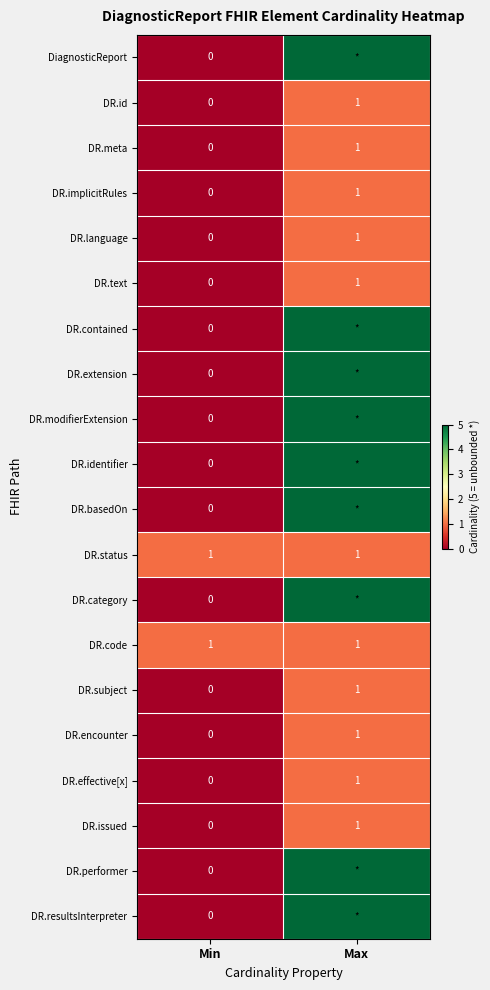

How many DR.text values are between 0 and 1?

2